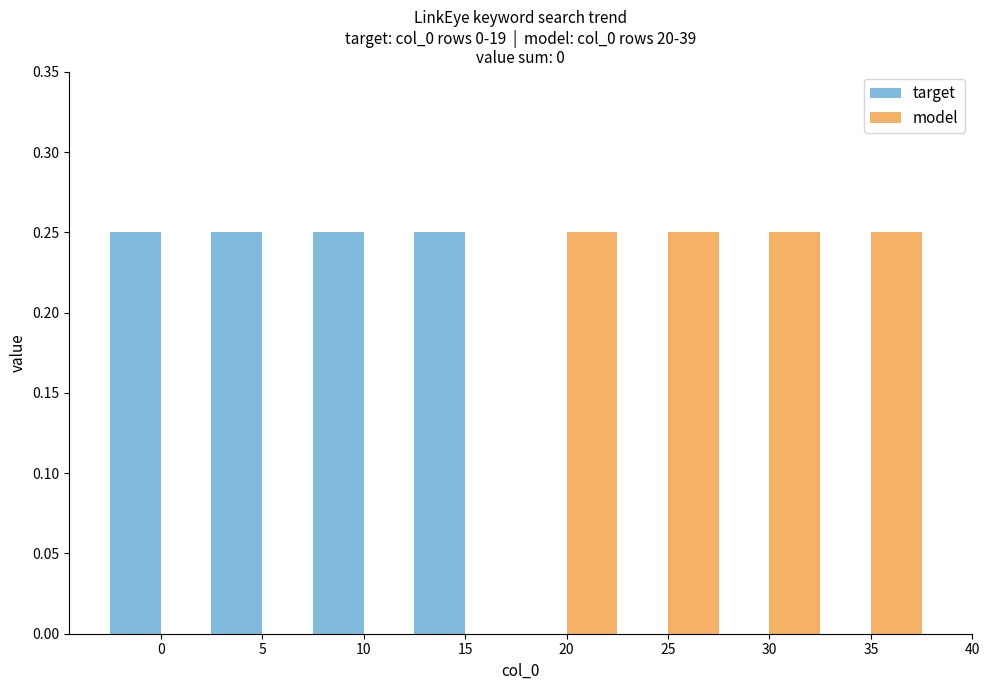

Is it true that model equals 0.4 at 30?

False